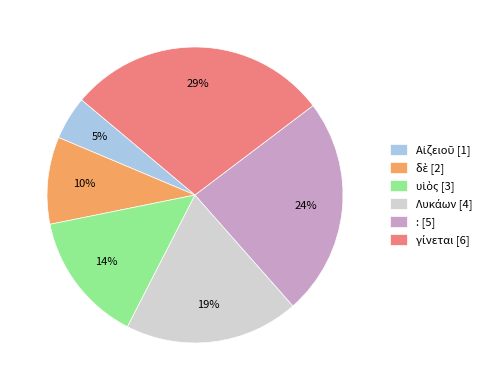

Does any single category account for the majority?

No